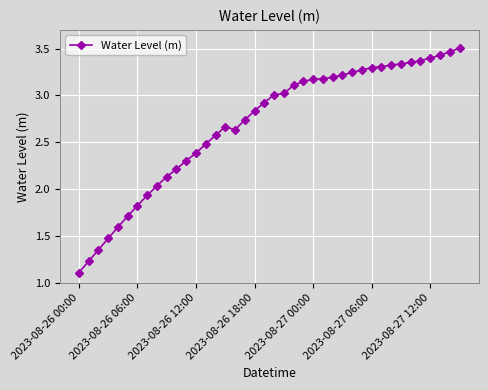

What is the difference between the maximum and second lowest values?

2.3